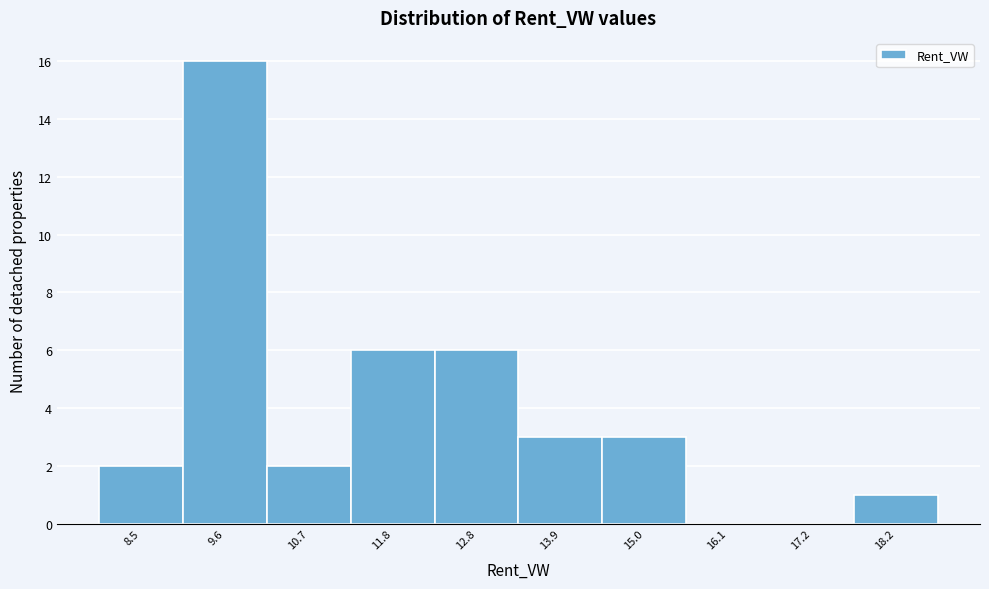

Reading right to left, list all the values displayed in this chart.

18.2=1	17.2=0	16.1=0	15.0=3	13.9=3	12.8=6	11.8=6	10.7=2	9.6=16	8.5=2